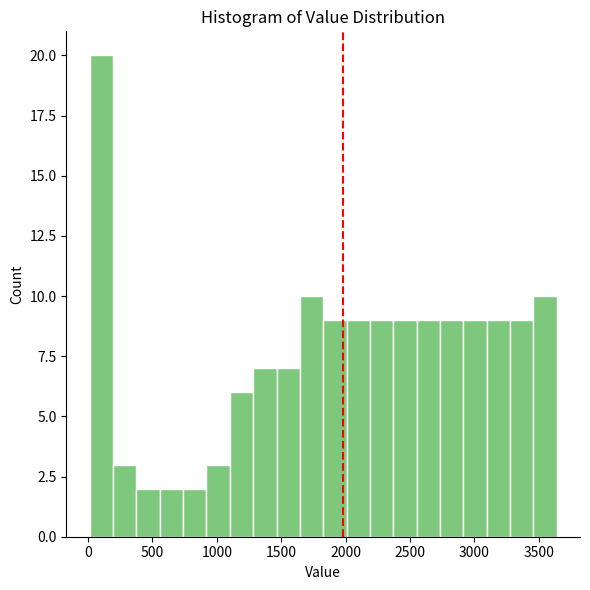

Read against the x-axis, roughly where is the centre of the tallest bar?

100